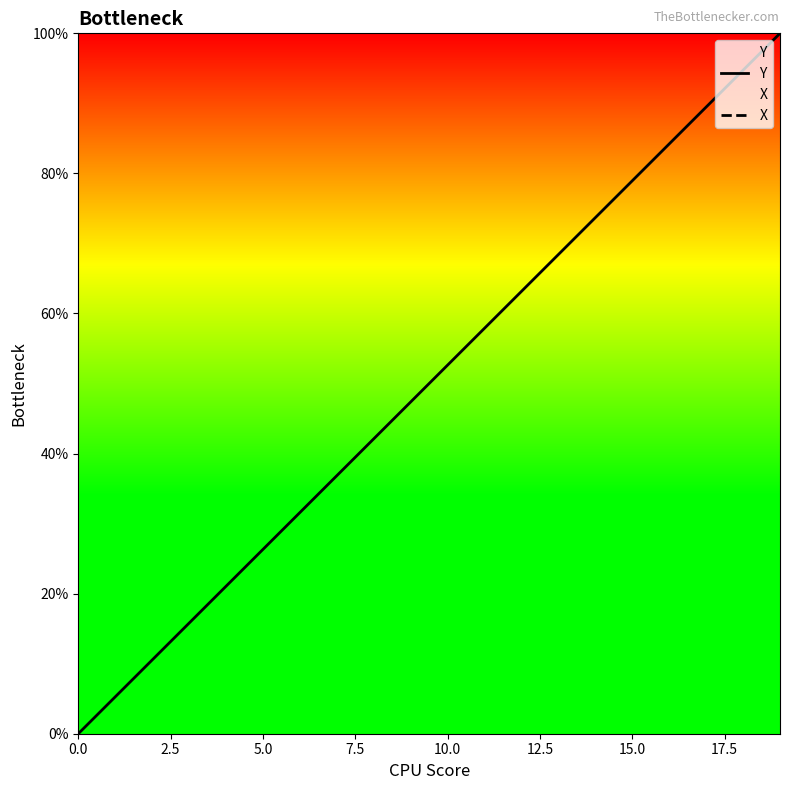

The value of Y at 5.0 is 15.2. True or false?

False